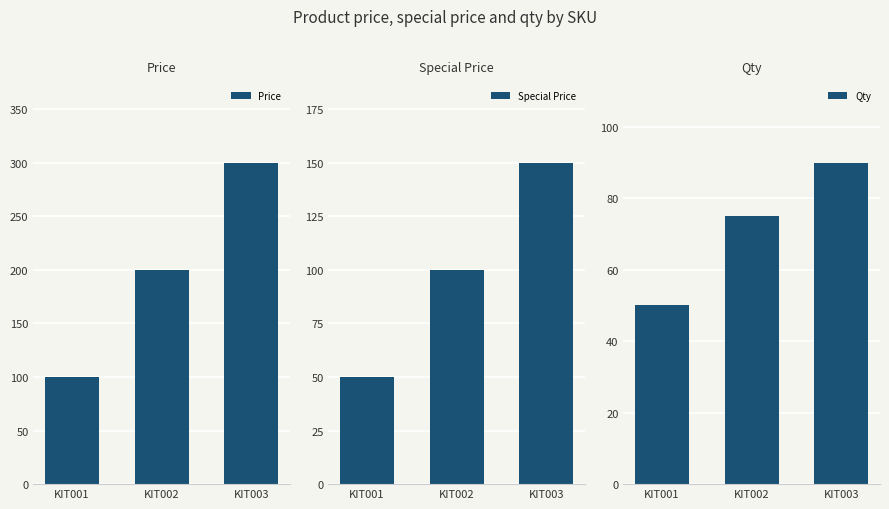

Rank the series by their maximum value, from highest to lowest.

Price, Special Price, Qty